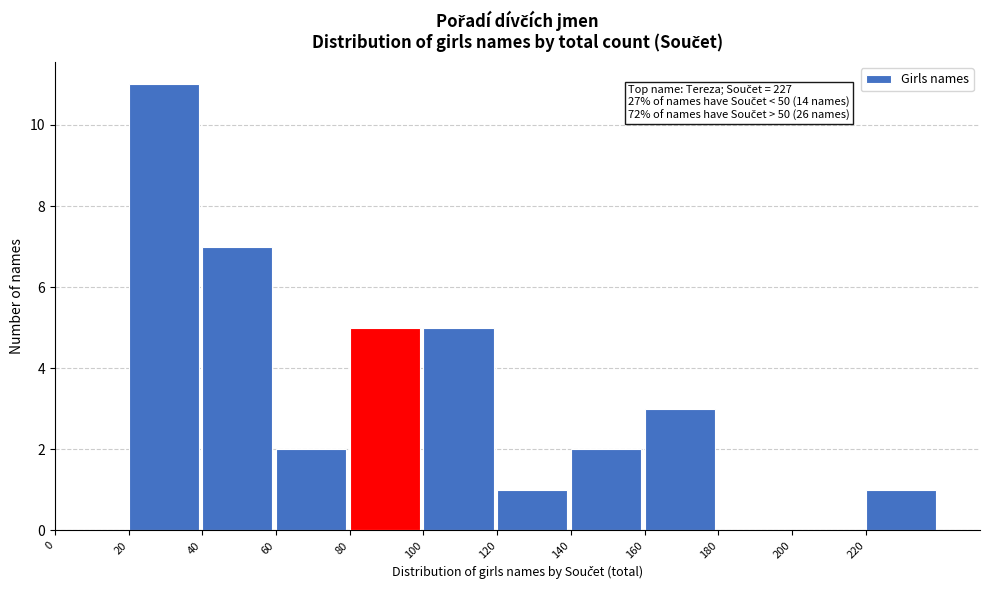

Over which range of the x-axis is the bar tallest?

20 to 40